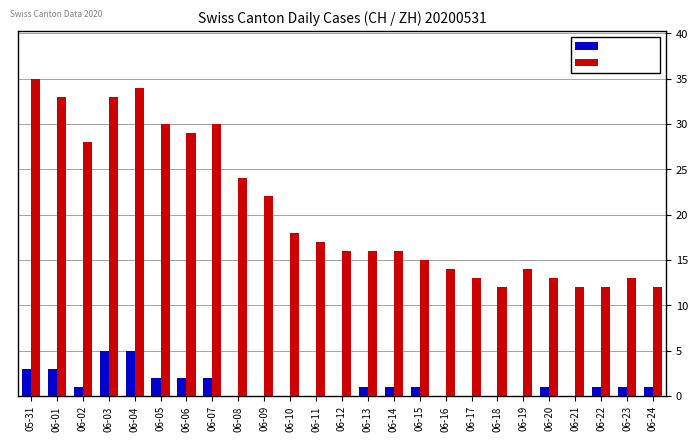

Which label corresponds to the largest value in the chart?

05-31